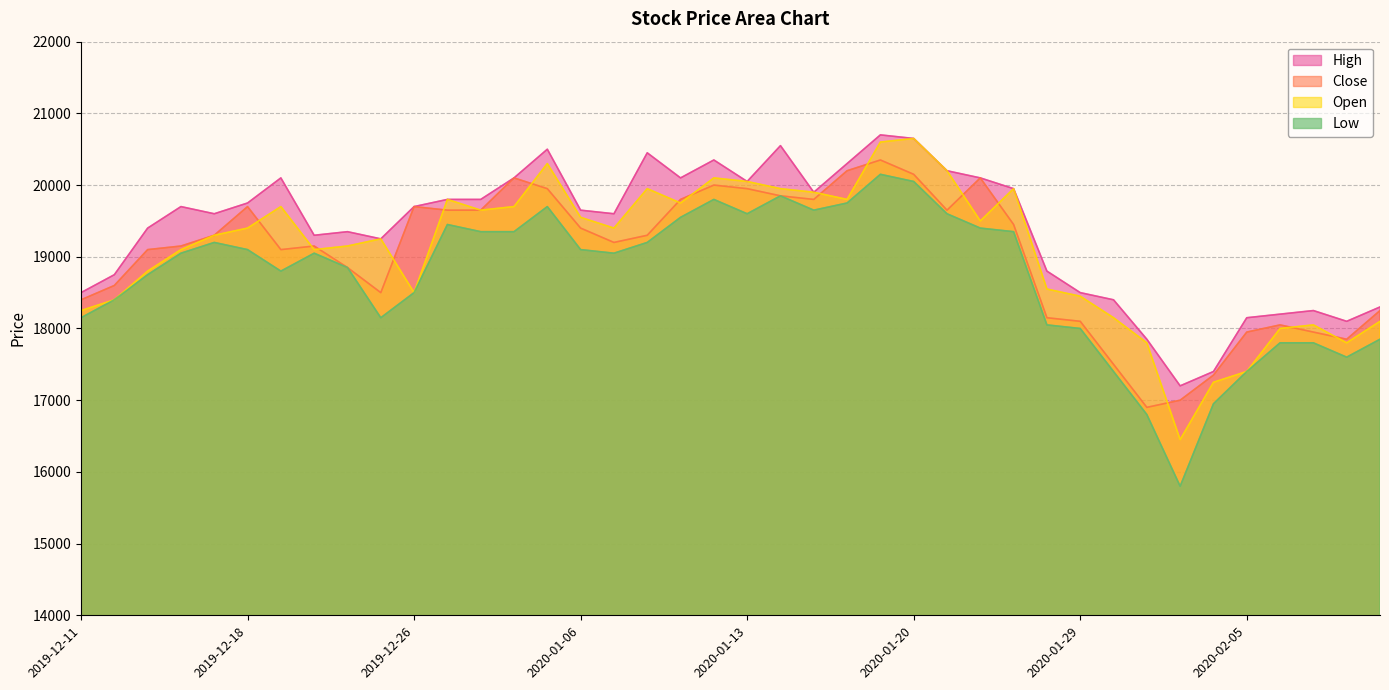

Which series has the largest range (max minus min)?

Low